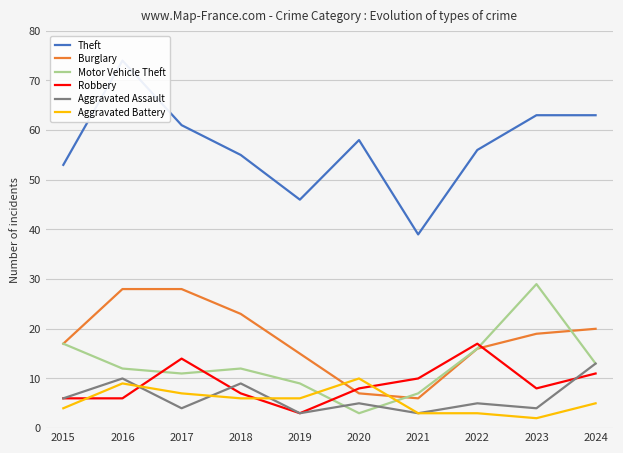

How many lines are shown in the chart?

6